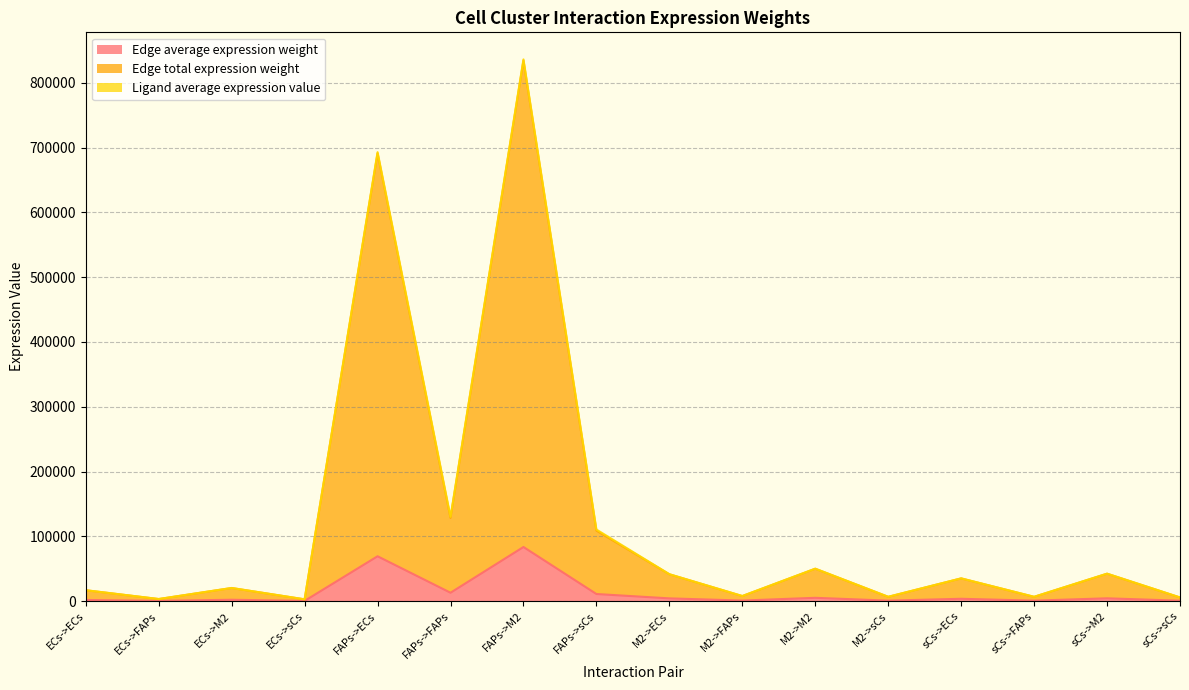

Read the Edge total expression weight value at sCs->ECs.

34957.1